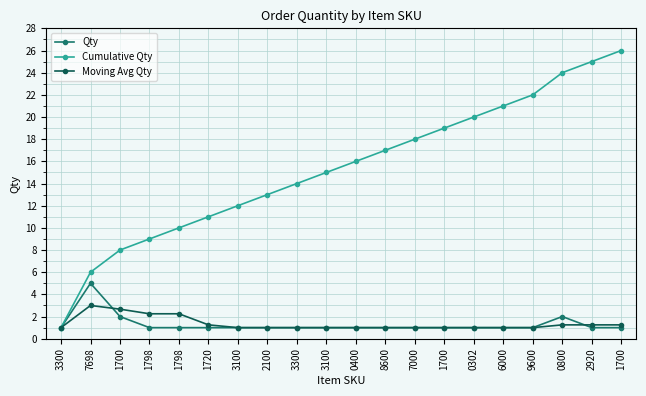

Where is the first local maximum for Moving Avg Qty?

7698